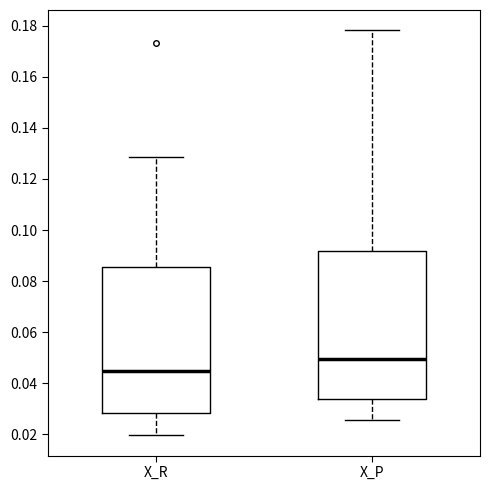

Reading left to right, transcribe this box plot: for each box, give where its median line is, the range the box spans, and where its two whiskers end, as read against the y-axis. The values are not printed on the chart, so give them approximately, as read against the axis.

X_R: median 0.044, box 0.028 to 0.086, whiskers 0.020 to 0.128
X_P: median 0.050, box 0.034 to 0.092, whiskers 0.026 to 0.178